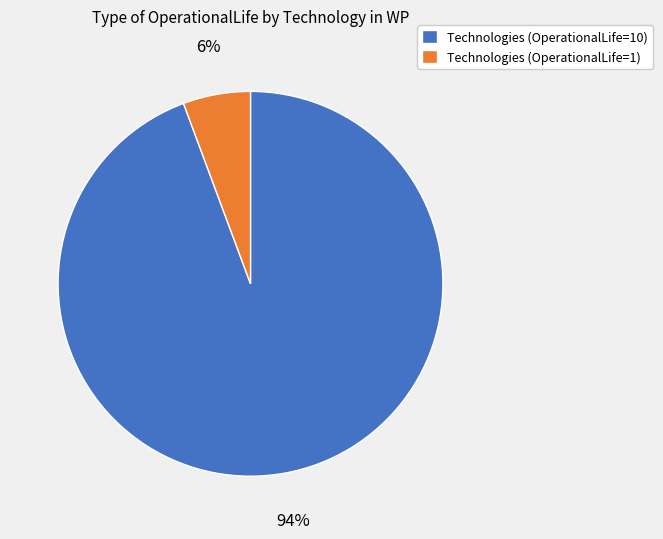

Is there a majority slice in this chart?

Yes